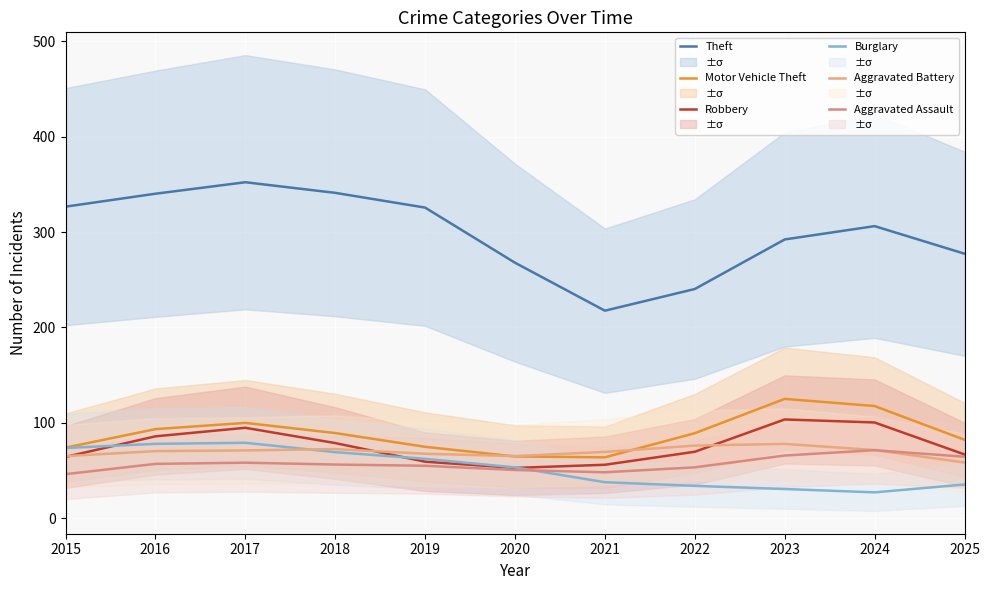

What is the sum of the Theft values at 2021 and 2019?

543.3